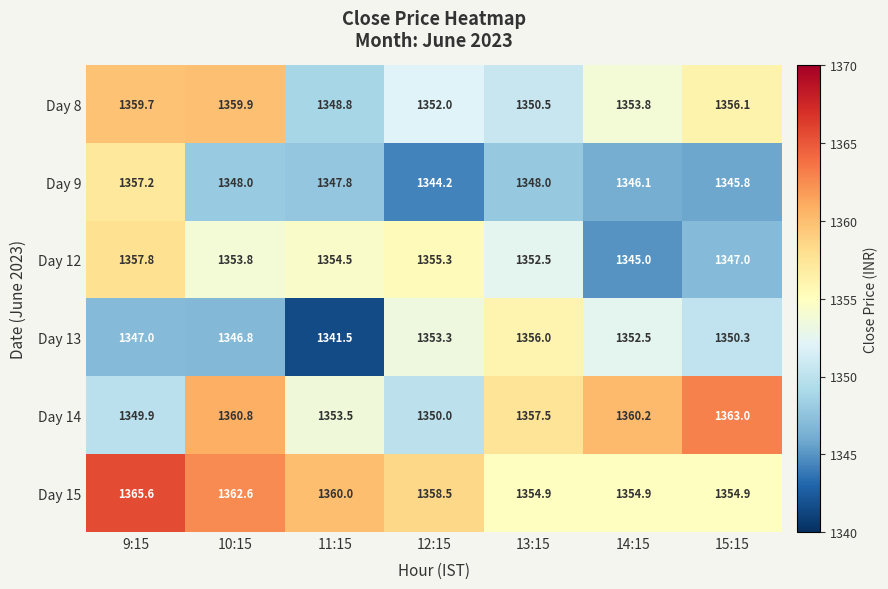

At which label is Day 14 closest to 1356?

13:15